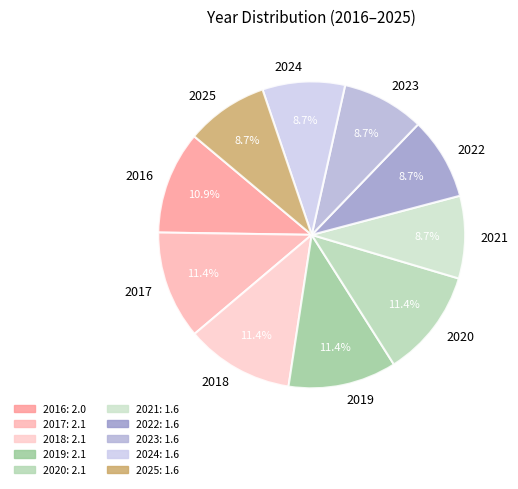

To the nearest percent, what is the combined percentage of 2023 and 2017?

20%